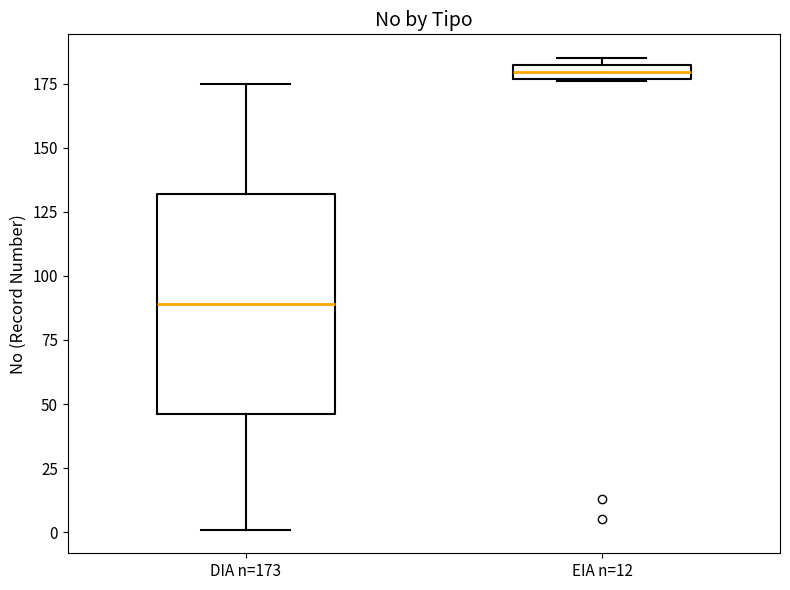

Which box is the tallest, from its lower edge to its upper edge?

DIA n=173